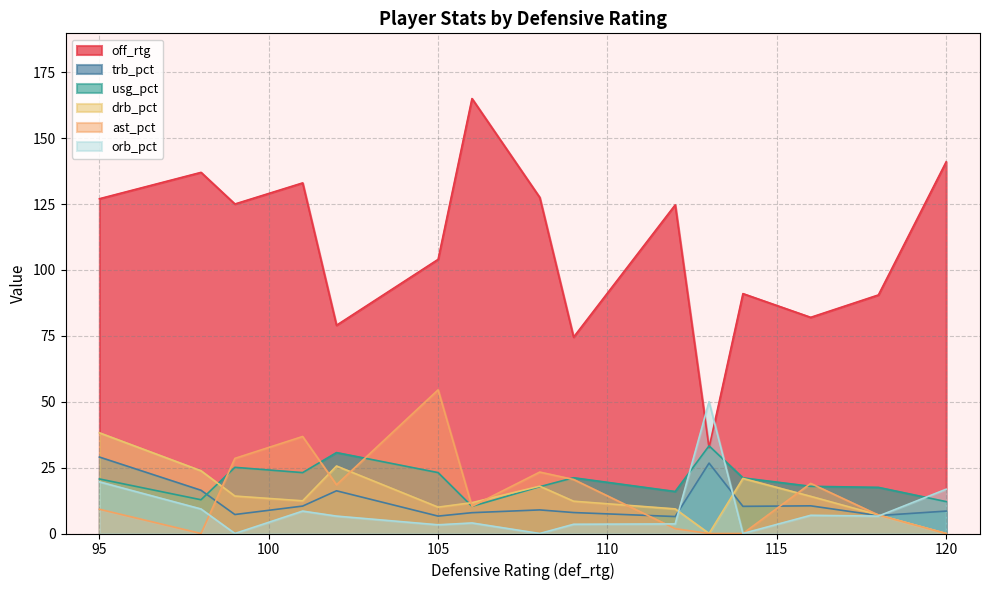

Is it true that trb_pct equals 8.5 at 120?

True